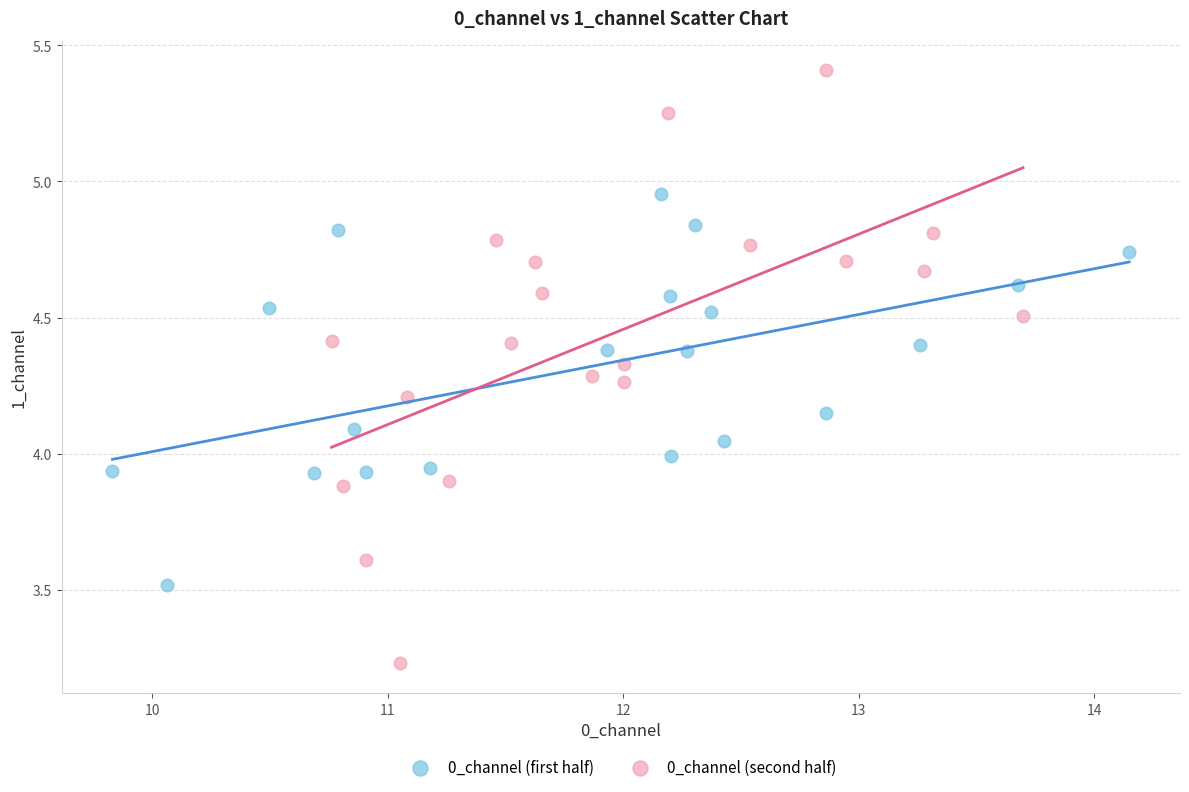

Which series reaches the maximum Y coordinate?

0_channel (second half)